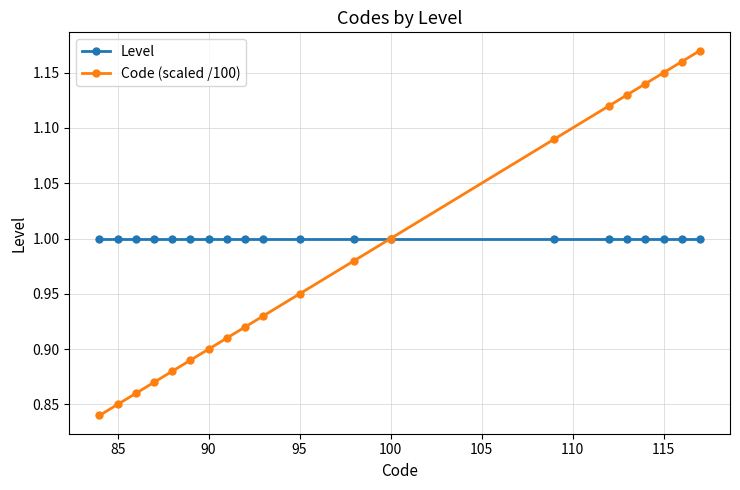

At how many categories does at least one series exceed 0?

20